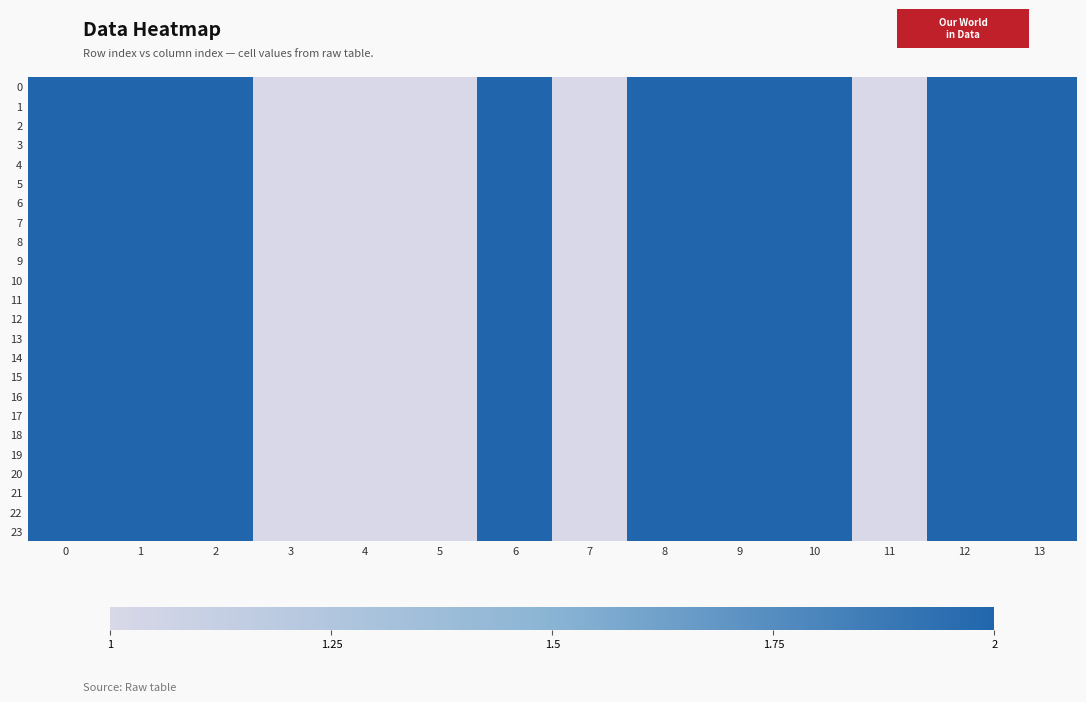

Reading left to right, what are all the values shown in this chart?

0: 0=2	1=2	2=2	3=1	4=1	5=1	6=2	7=1	8=2	9=2	10=2	11=1	12=2	13=2
1: 0=2	1=2	2=2	3=1	4=1	5=1	6=2	7=1	8=2	9=2	10=2	11=1	12=2	13=2
2: 0=2	1=2	2=2	3=1	4=1	5=1	6=2	7=1	8=2	9=2	10=2	11=1	12=2	13=2
3: 0=2	1=2	2=2	3=1	4=1	5=1	6=2	7=1	8=2	9=2	10=2	11=1	12=2	13=2
4: 0=2	1=2	2=2	3=1	4=1	5=1	6=2	7=1	8=2	9=2	10=2	11=1	12=2	13=2
5: 0=2	1=2	2=2	3=1	4=1	5=1	6=2	7=1	8=2	9=2	10=2	11=1	12=2	13=2
6: 0=2	1=2	2=2	3=1	4=1	5=1	6=2	7=1	8=2	9=2	10=2	11=1	12=2	13=2
7: 0=2	1=2	2=2	3=1	4=1	5=1	6=2	7=1	8=2	9=2	10=2	11=1	12=2	13=2
8: 0=2	1=2	2=2	3=1	4=1	5=1	6=2	7=1	8=2	9=2	10=2	11=1	12=2	13=2
9: 0=2	1=2	2=2	3=1	4=1	5=1	6=2	7=1	8=2	9=2	10=2	11=1	12=2	13=2
10: 0=2	1=2	2=2	3=1	4=1	5=1	6=2	7=1	8=2	9=2	10=2	11=1	12=2	13=2
11: 0=2	1=2	2=2	3=1	4=1	5=1	6=2	7=1	8=2	9=2	10=2	11=1	12=2	13=2
12: 0=2	1=2	2=2	3=1	4=1	5=1	6=2	7=1	8=2	9=2	10=2	11=1	12=2	13=2
13: 0=2	1=2	2=2	3=1	4=1	5=1	6=2	7=1	8=2	9=2	10=2	11=1	12=2	13=2
14: 0=2	1=2	2=2	3=1	4=1	5=1	6=2	7=1	8=2	9=2	10=2	11=1	12=2	13=2
15: 0=2	1=2	2=2	3=1	4=1	5=1	6=2	7=1	8=2	9=2	10=2	11=1	12=2	13=2
16: 0=2	1=2	2=2	3=1	4=1	5=1	6=2	7=1	8=2	9=2	10=2	11=1	12=2	13=2
17: 0=2	1=2	2=2	3=1	4=1	5=1	6=2	7=1	8=2	9=2	10=2	11=1	12=2	13=2
18: 0=2	1=2	2=2	3=1	4=1	5=1	6=2	7=1	8=2	9=2	10=2	11=1	12=2	13=2
19: 0=2	1=2	2=2	3=1	4=1	5=1	6=2	7=1	8=2	9=2	10=2	11=1	12=2	13=2
20: 0=2	1=2	2=2	3=1	4=1	5=1	6=2	7=1	8=2	9=2	10=2	11=1	12=2	13=2
21: 0=2	1=2	2=2	3=1	4=1	5=1	6=2	7=1	8=2	9=2	10=2	11=1	12=2	13=2
22: 0=2	1=2	2=2	3=1	4=1	5=1	6=2	7=1	8=2	9=2	10=2	11=1	12=2	13=2
23: 0=2	1=2	2=2	3=1	4=1	5=1	6=2	7=1	8=2	9=2	10=2	11=1	12=2	13=2